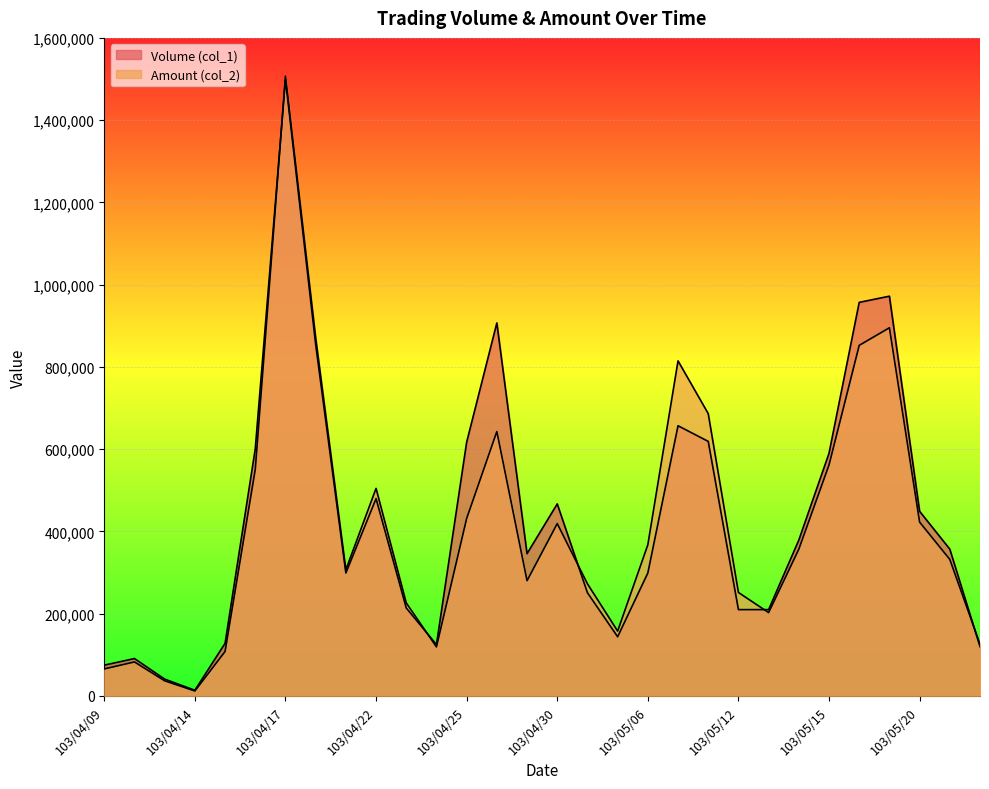

The value of Volume (col_1) at 103/04/28 is 1546923. True or false?

False